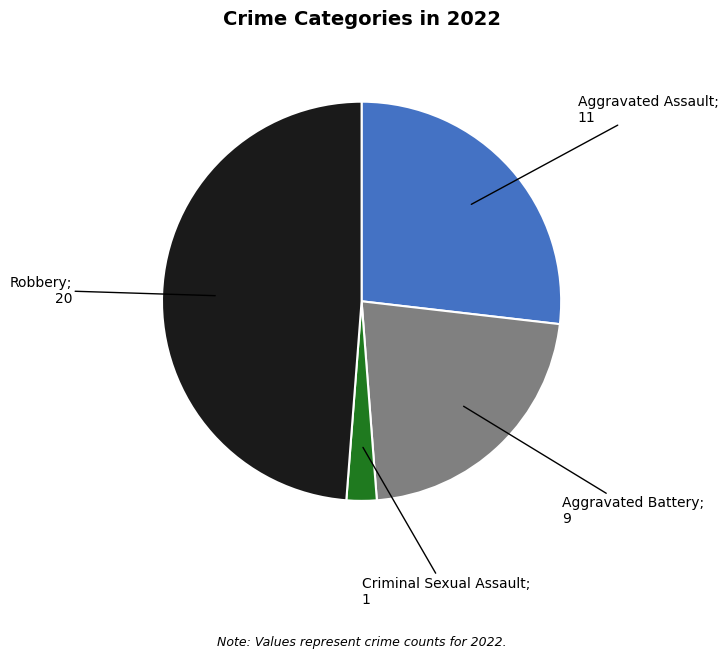

Is there a majority slice in this chart?

No